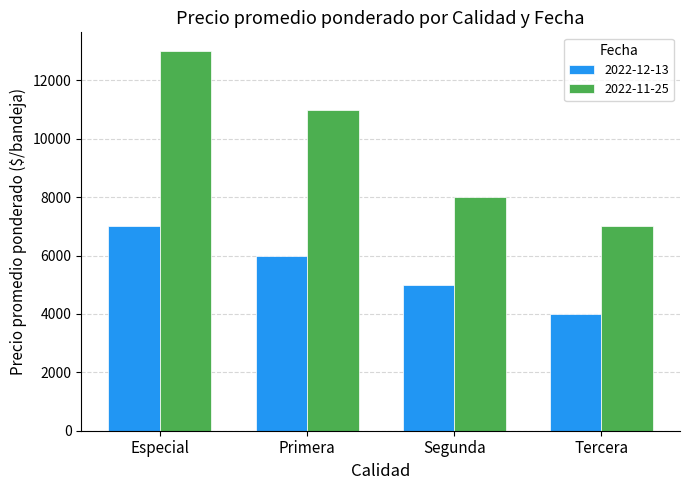

Which series has the largest total across all categories?

2022-11-25